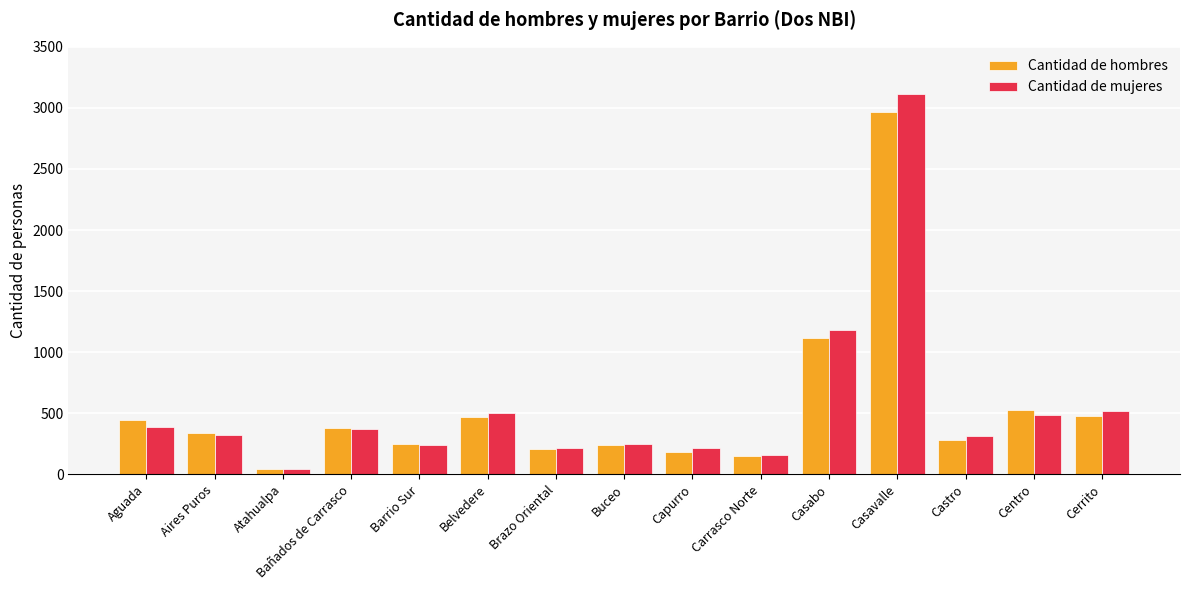

At which label is Cantidad de mujeres closest to 1579?

Casabo